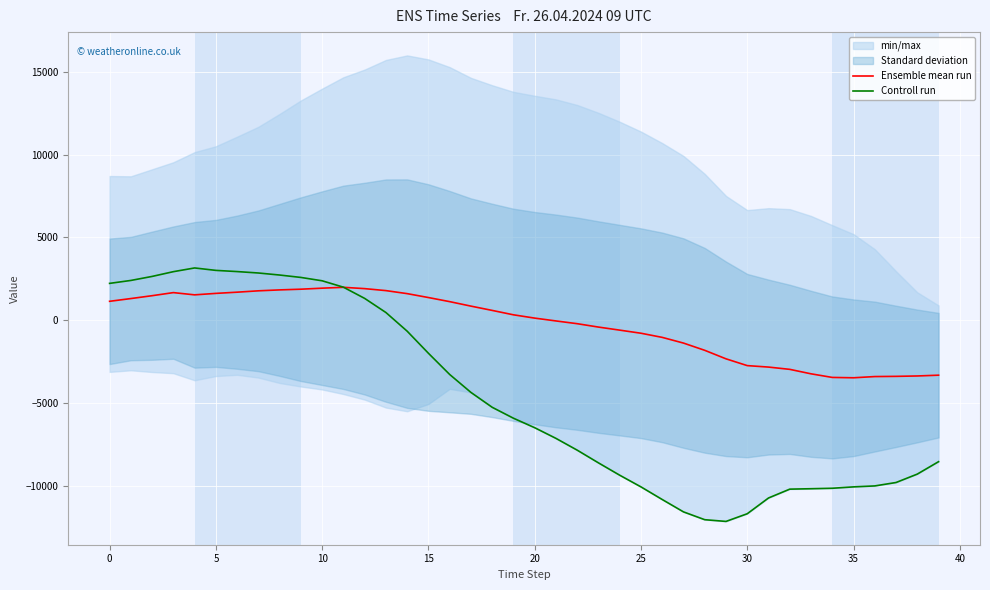

List the series in order of their peak value, lowest first.

Ensemble mean run, Controll run